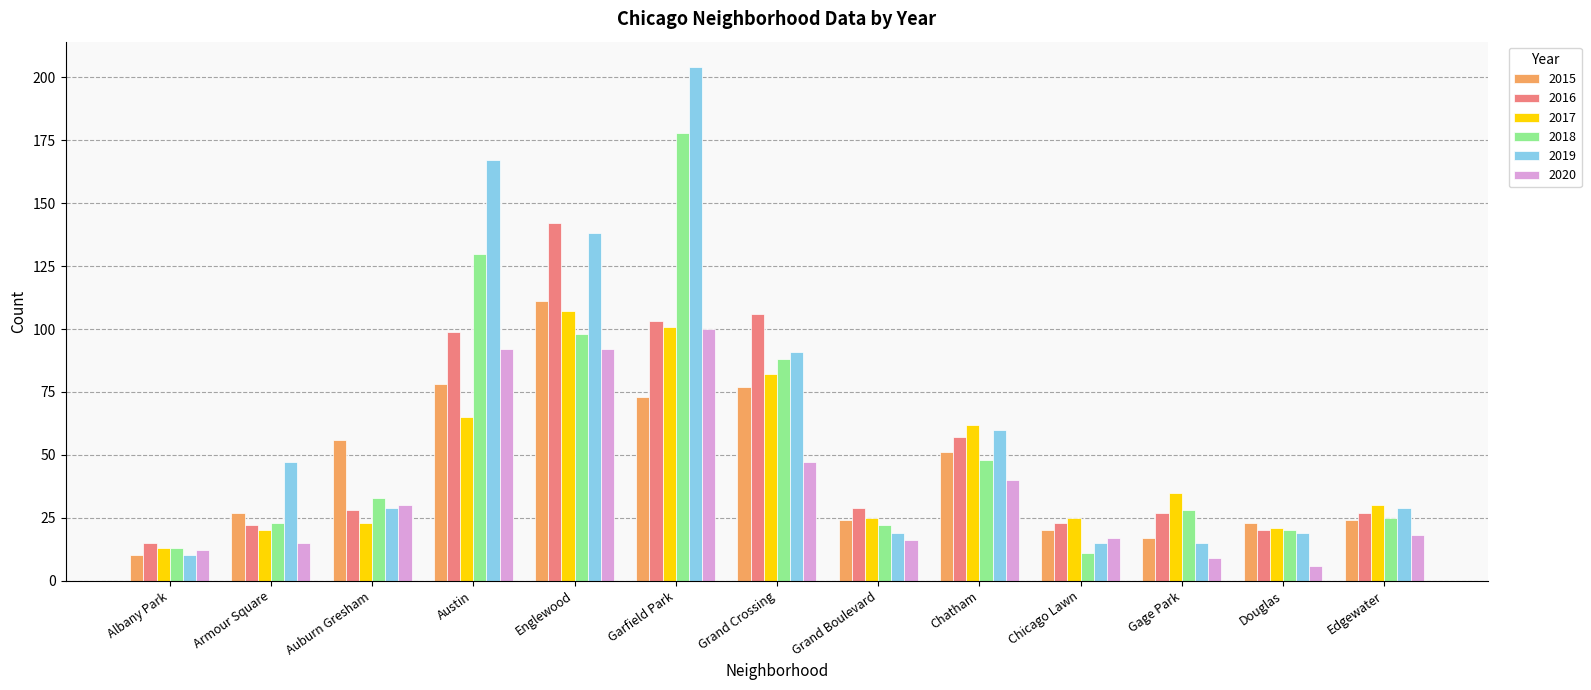

At which label does 2016 reach its peak?

Englewood